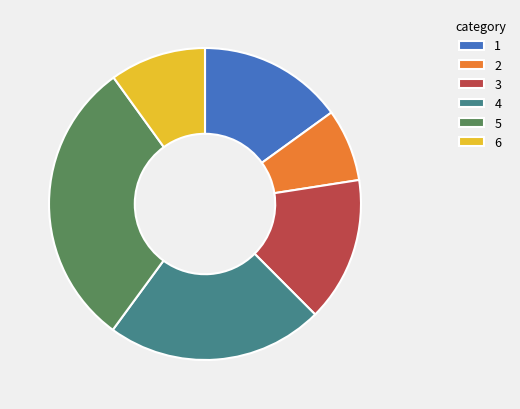

True or false: 3 accounts for 15% of the total.

True